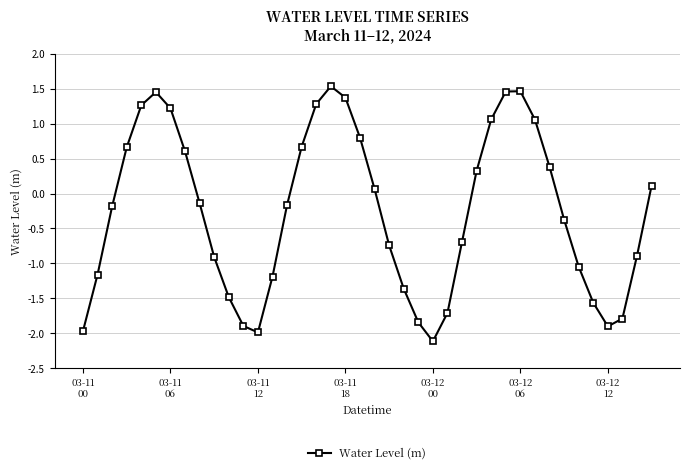

What is the sum of all values?

-10.3